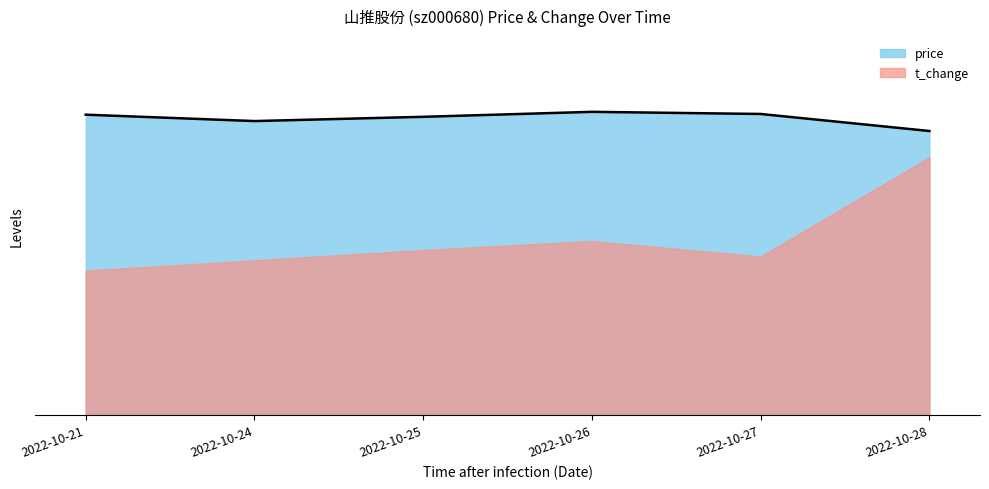

True or false: there are more than 2 points higher than both neighbors.

False